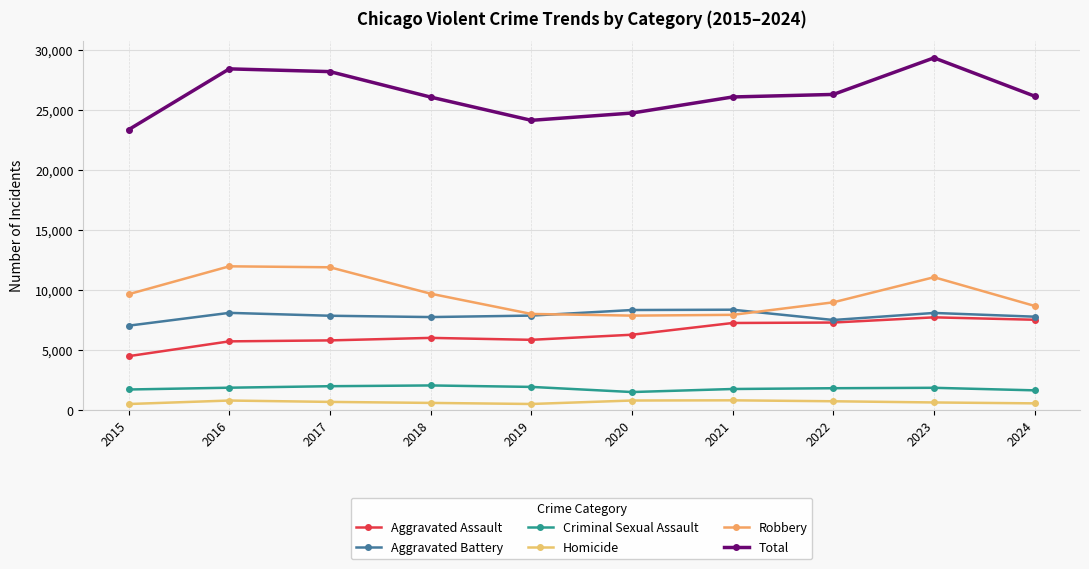

The Criminal Sexual Assault series shows 441 at 2024. True or false?

False